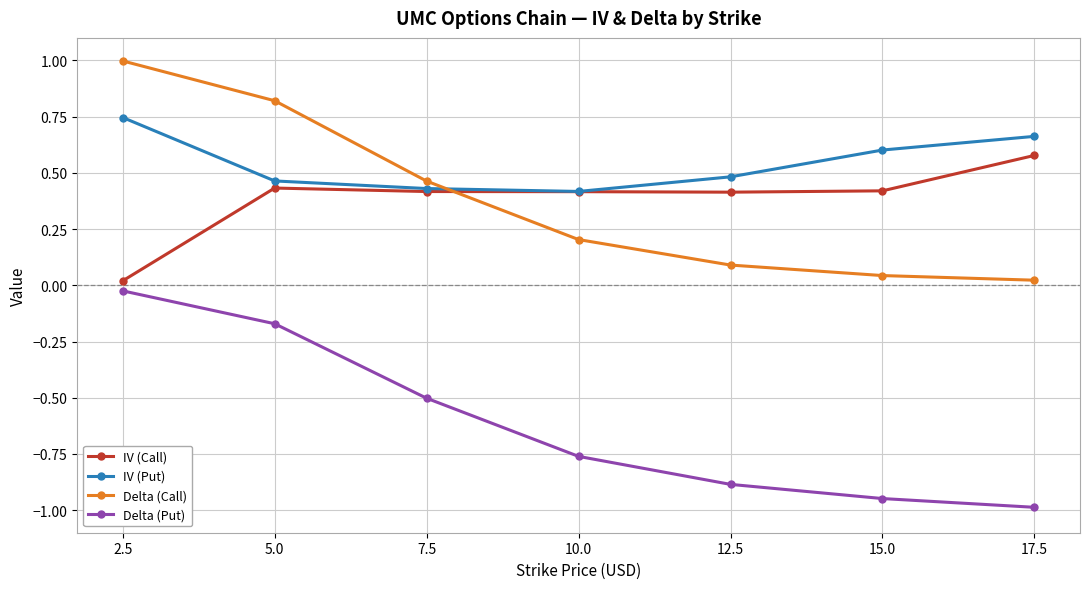

True or false: IV (Put) has a value of 0.1 at 5.0.

False